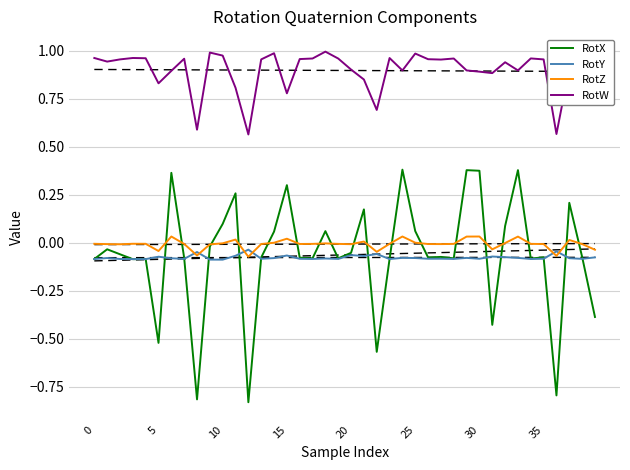

How many lines are shown in the chart?

4